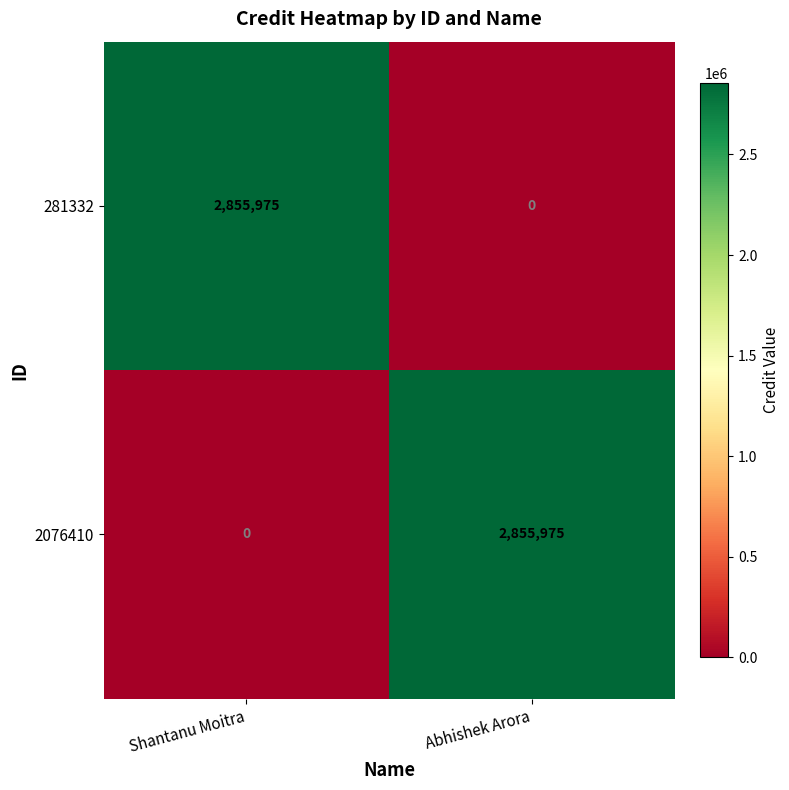

What is the difference between the maximum and minimum values in the 281332 series?

2855975